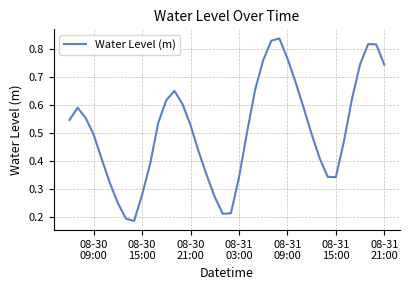

How many interior local peaks (higher than both neighbors) does the data have?

4